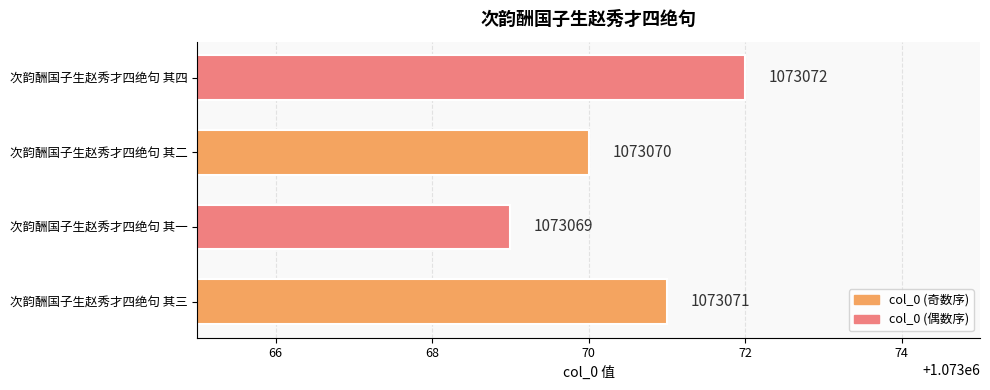

Rank the categories by value from lowest to highest.

次韵酬国子生赵秀才四绝句 其一, 次韵酬国子生赵秀才四绝句 其二, 次韵酬国子生赵秀才四绝句 其三, 次韵酬国子生赵秀才四绝句 其四